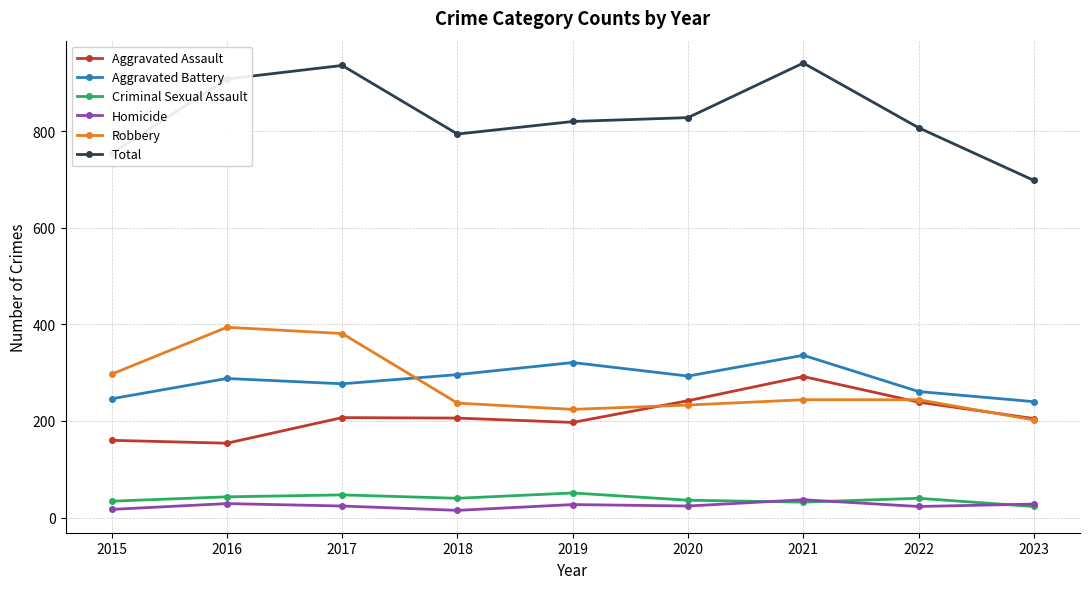

True or false: Aggravated Assault has a value of 160 at 2015.

True